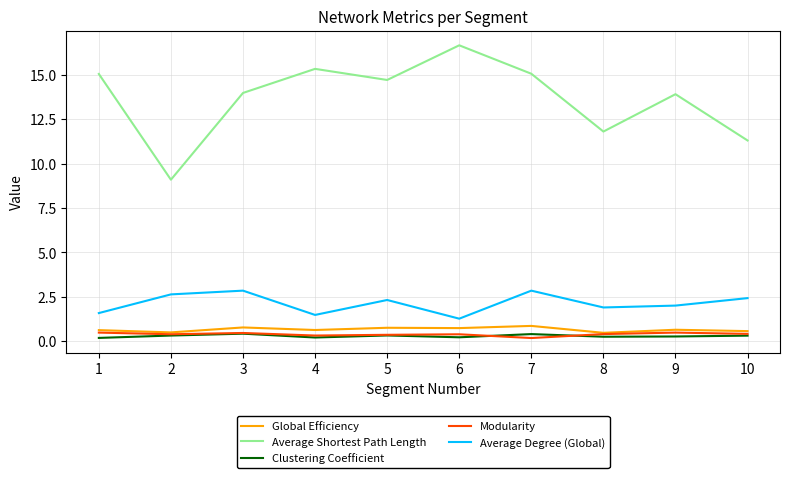

The Average Degree (Global) series shows 2.3 at 5. True or false?

True